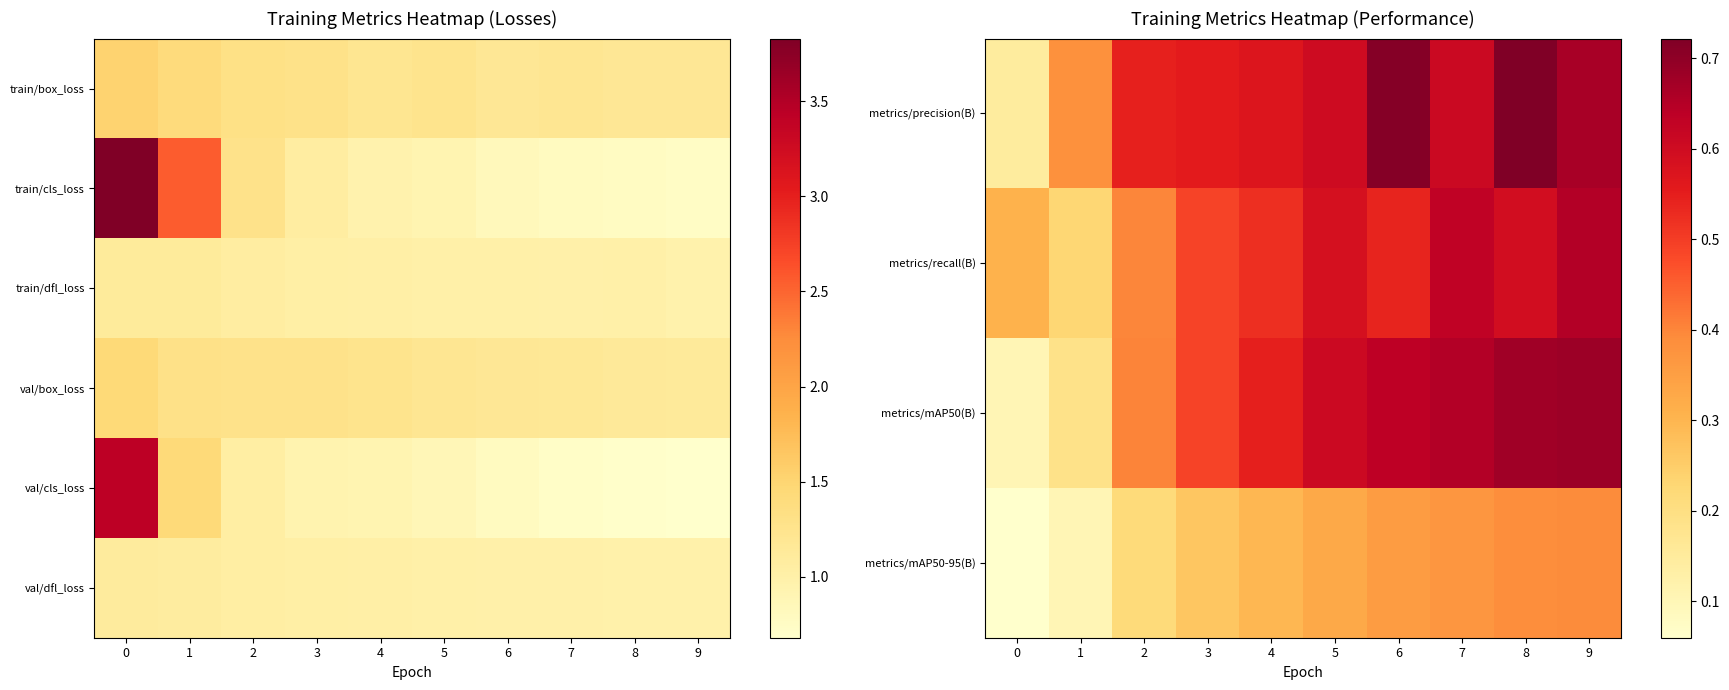

Rank the categories by val/dfl_loss value from highest to lowest.

0, 1, 2, 3, 4, 5, 6, 7, 8, 9